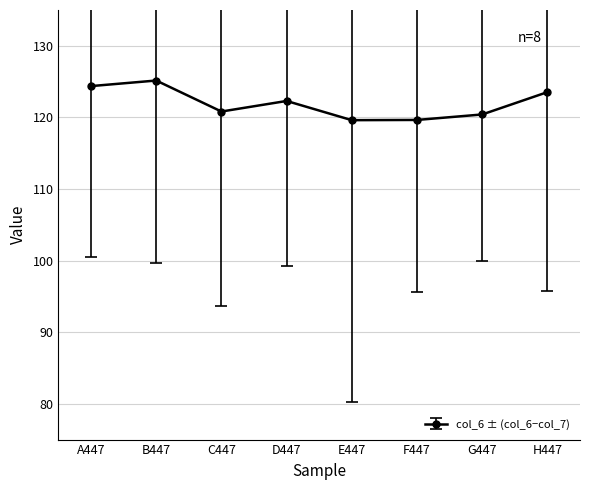

What is the difference between the maximum and second lowest values?

5.5